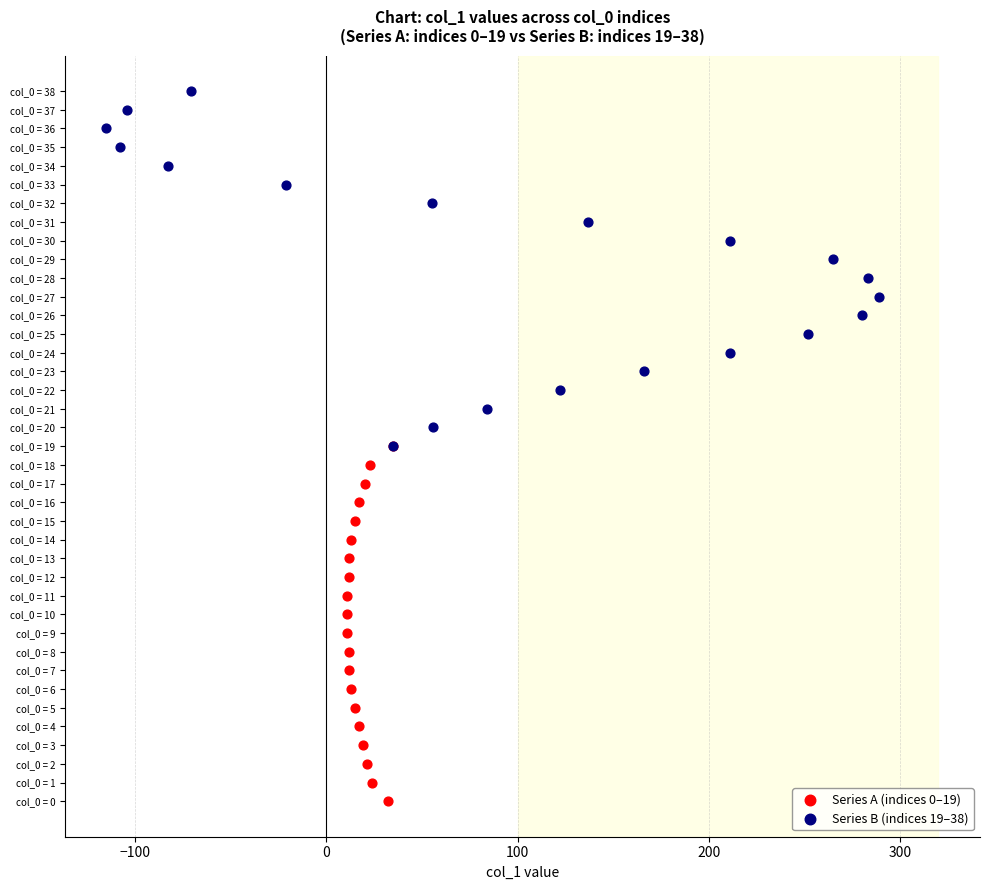

What are all the series names shown in the legend?

Series A (indices 0–19), Series B (indices 19–38)